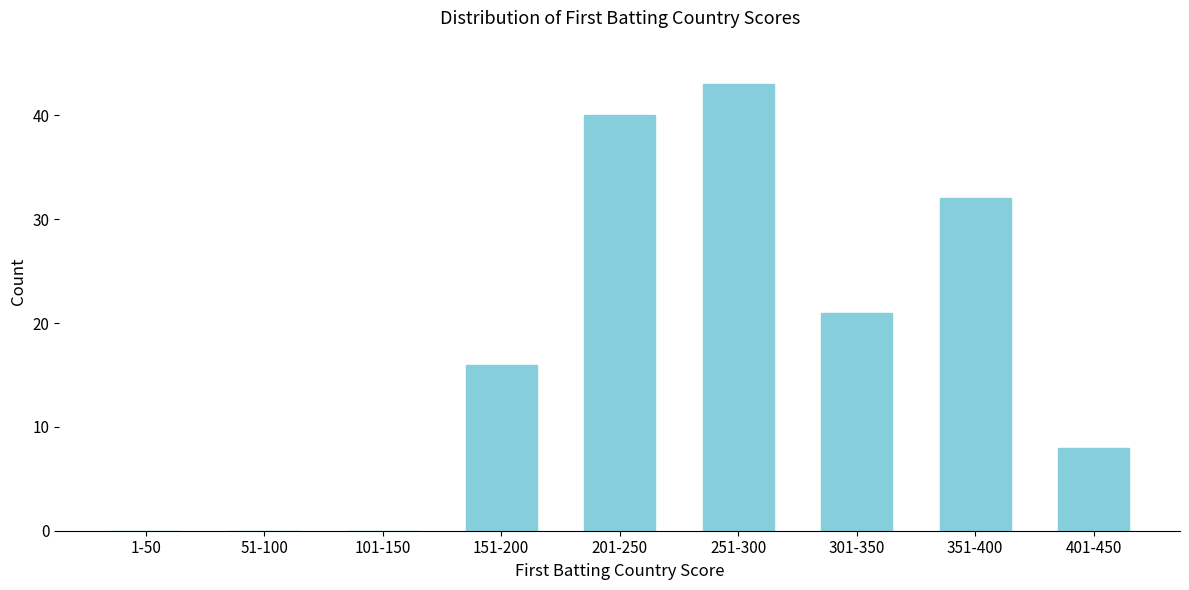

Reading left to right, list all the values displayed in this chart.

1-50=0	51-100=0	101-150=0	151-200=16	201-250=40	251-300=43	301-350=21	351-400=32	401-450=8